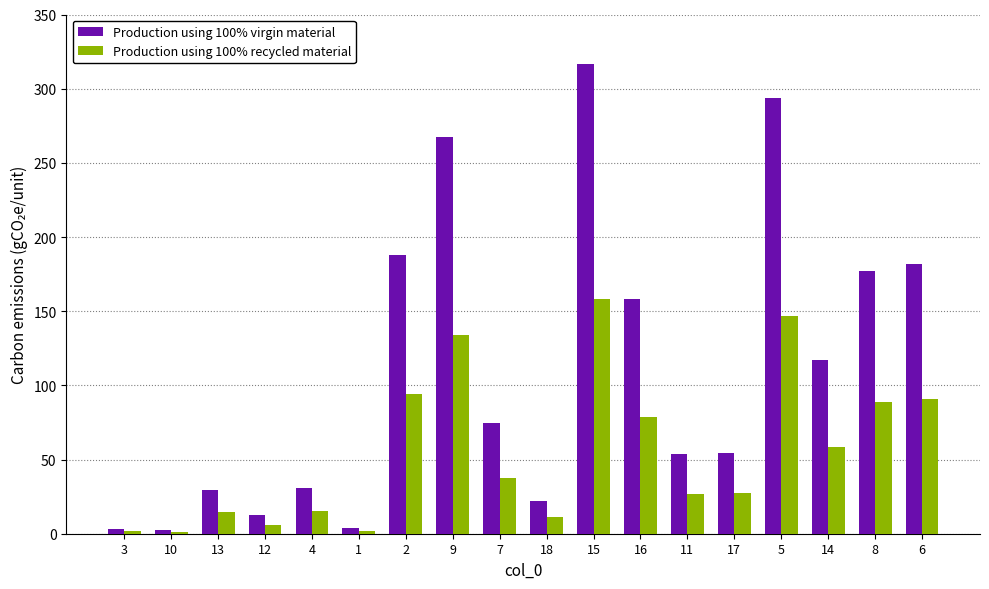

List the series in order of their overall mean, lowest first.

Production using 100% recycled material, Production using 100% virgin material